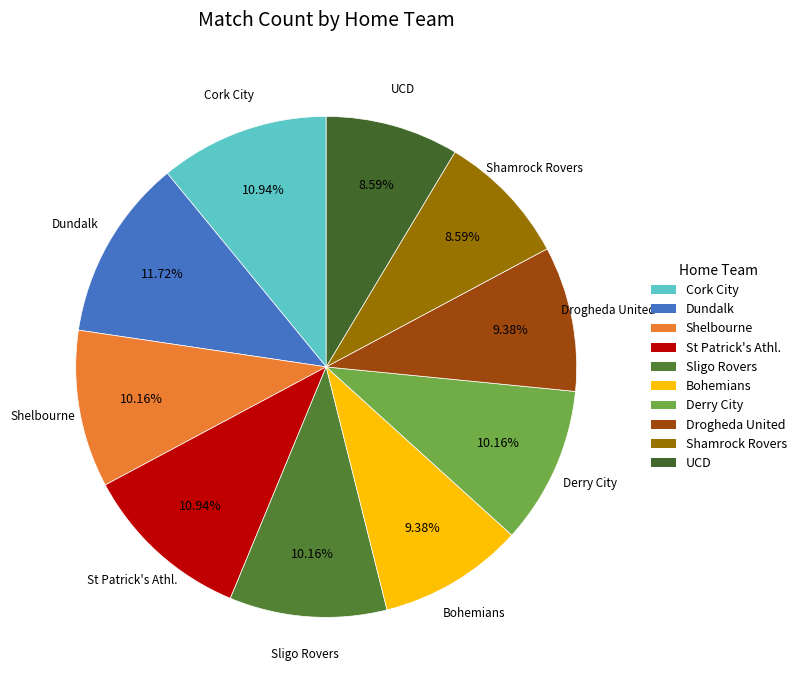

To the nearest percent, what percentage of the pie is St Patrick's Athl.?

11%